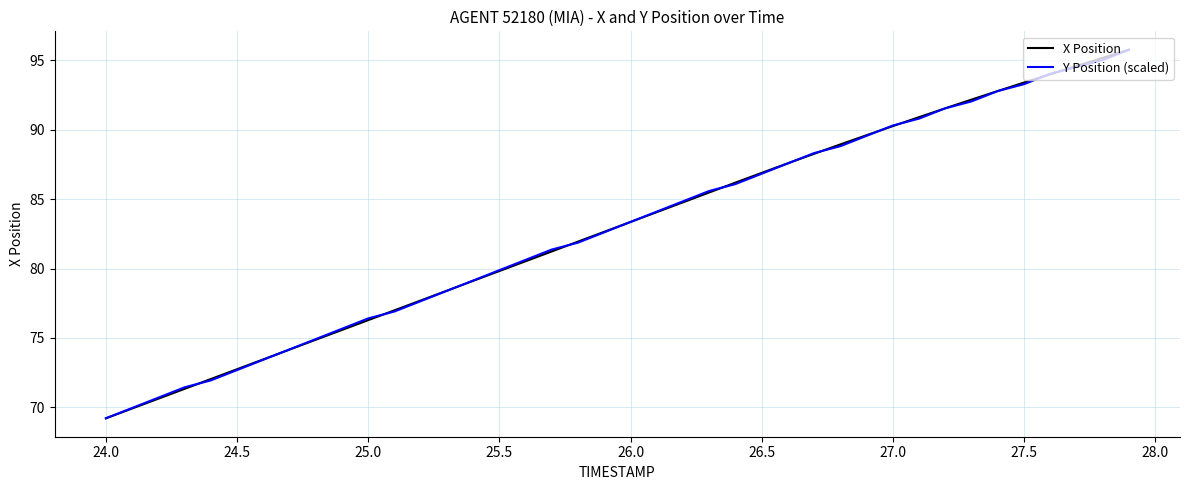

What is the minimum value for X Position?

69.2